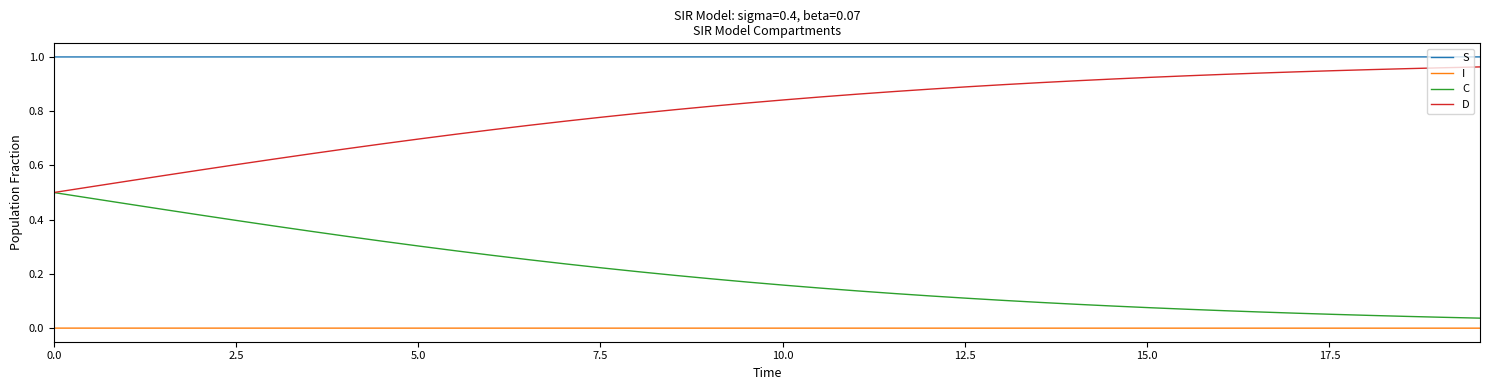

True or false: C and S intersect in this chart.

False